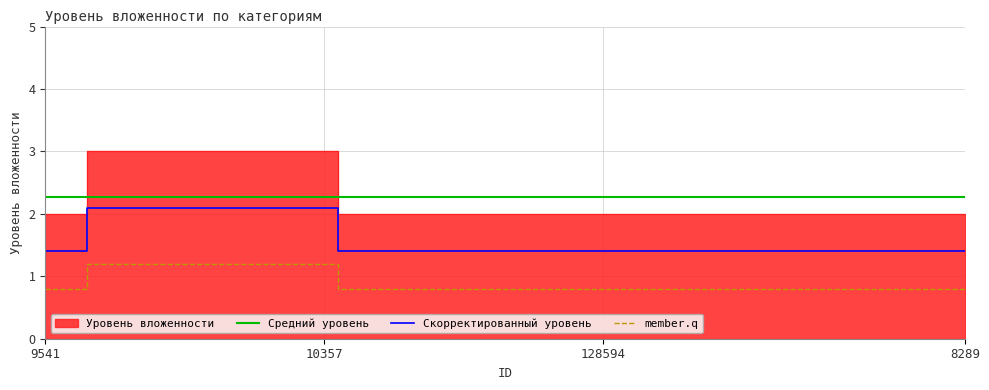

True or false: member.q has more than 2 interior local peaks.

False